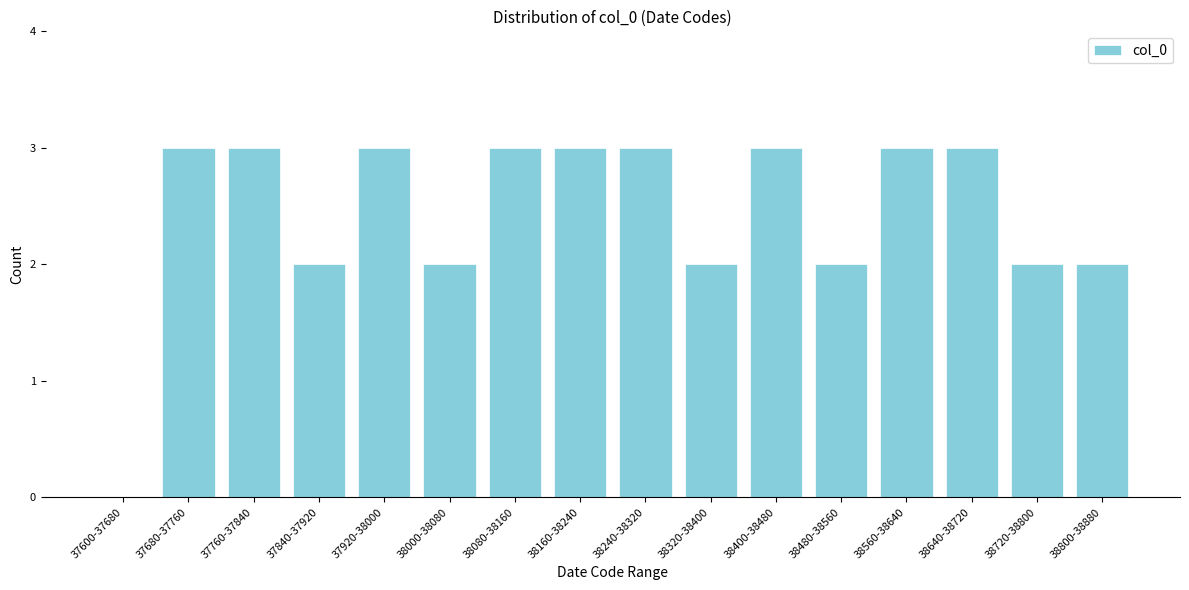

Reading left to right, extract all data points from this chart.

37600-37680=0	37680-37760=3	37760-37840=3	37840-37920=2	37920-38000=3	38000-38080=2	38080-38160=3	38160-38240=3	38240-38320=3	38320-38400=2	38400-38480=3	38480-38560=2	38560-38640=3	38640-38720=3	38720-38800=2	38800-38880=2